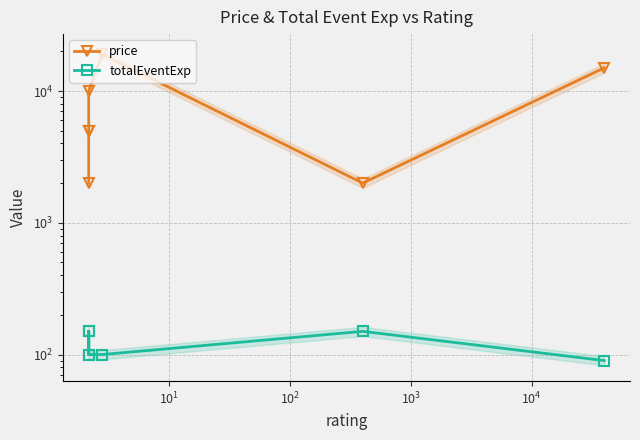

How many interior local peaks does the totalEventExp series have?

2